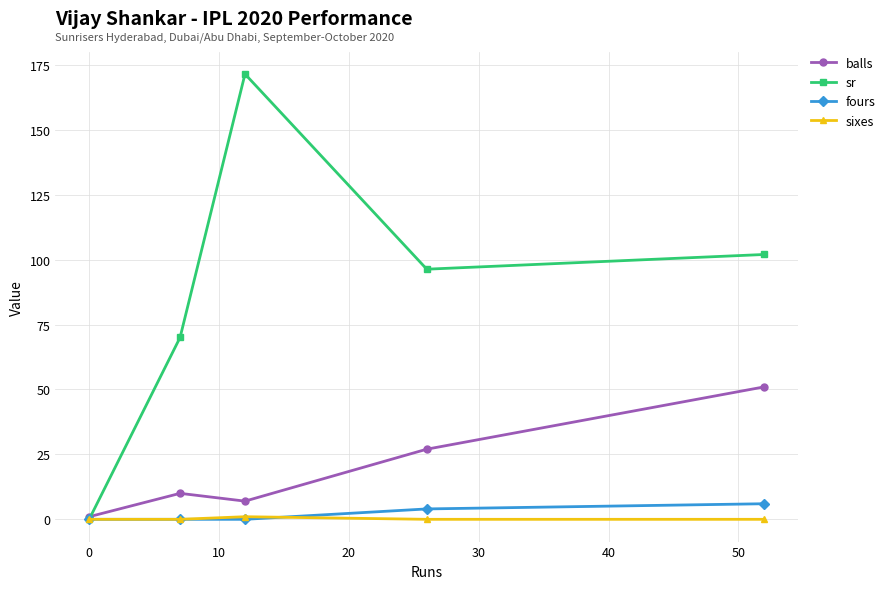

Which series has the largest total across all categories?

sr